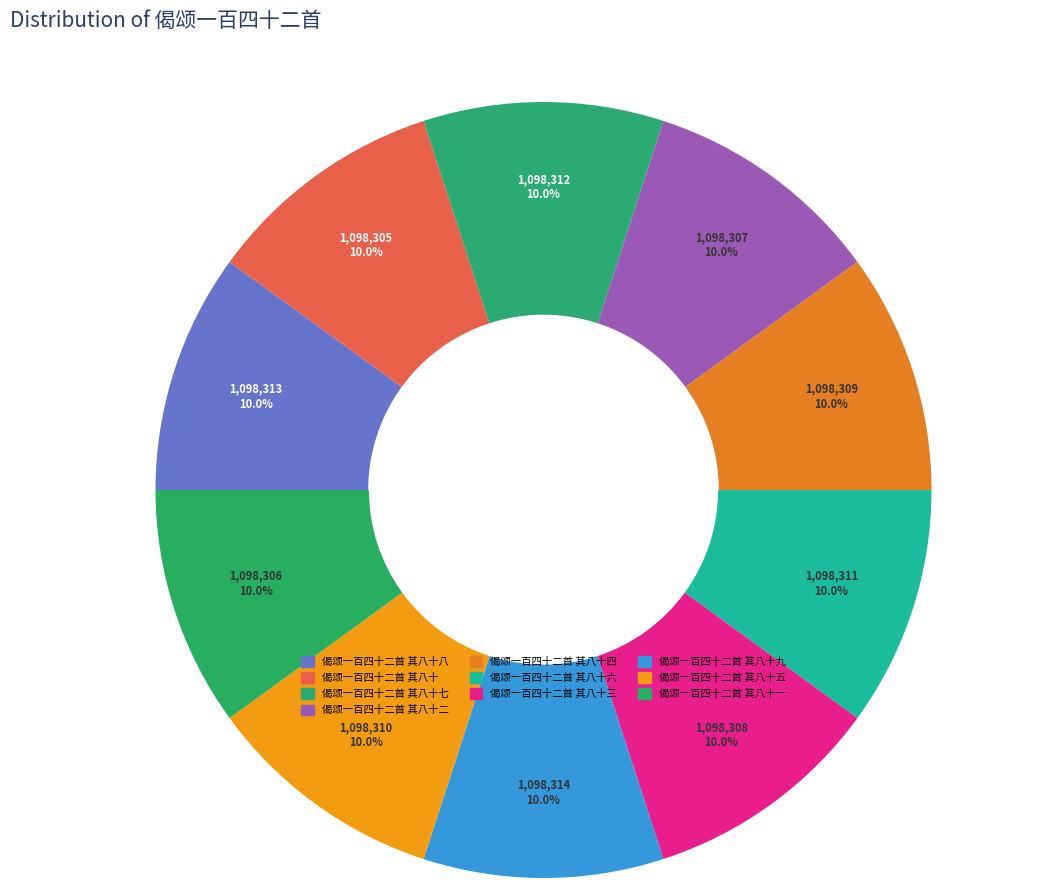

Count the number of slices in the pie.

10